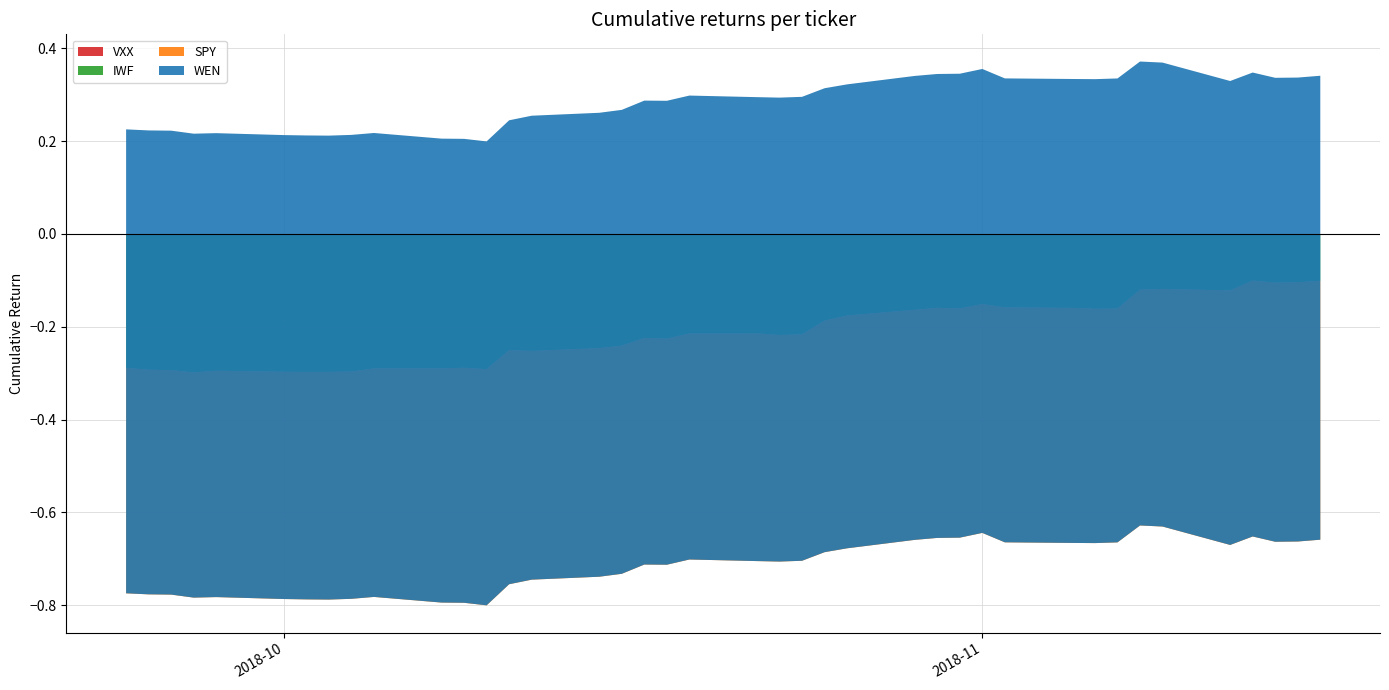

Reading left to right, transcribe all the data shown in this chart.

VXX: 0=0.0	1=0.0	2=0.0	3=0.0	4=0.0	5=0.0	6=0.0	7=0.0	8=0.0	9=0.0	10=0.0	11=0.0	12=0.0	13=0.0	14=0.0	15=0.0	16=0.0	17=0.0	18=0.0	19=0.0	20=0.0	21=0.0	22=0.0	23=0.0	24=0.0	25=0.0	26=0.0	27=0.0	28=0.0	29=0.0	30=0.0	31=0.0	32=0.0	33=0.0	34=0.0	35=0.0	36=0.0	37=0.0	38=0.0	39=0.0
WEN: 0=1.0	1=1.0	2=1.0	3=1.0	4=1.0	5=1.0	6=1.0	7=1.0	8=1.0	9=1.0	10=1.0	11=1.0	12=1.0	13=1.0	14=1.0	15=1.0	16=1.0	17=1.0	18=1.0	19=1.0	20=1.0	21=1.0	22=1.0	23=1.0	24=1.0	25=1.0	26=1.0	27=1.0	28=1.0	29=1.0	30=1.0	31=1.0	32=1.0	33=1.0	34=1.0	35=1.0	36=1.0	37=1.0	38=1.0	39=1.0
IWF: 0=-0.3	1=-0.3	2=-0.3	3=-0.3	4=-0.3	5=-0.3	6=-0.3	7=-0.3	8=-0.3	9=-0.3	10=-0.3	11=-0.3	12=-0.3	13=-0.3	14=-0.3	15=-0.2	16=-0.2	17=-0.2	18=-0.2	19=-0.2	20=-0.2	21=-0.2	22=-0.2	23=-0.2	24=-0.2	25=-0.2	26=-0.2	27=-0.2	28=-0.2	29=-0.2	30=-0.2	31=-0.2	32=-0.2	33=-0.1	34=-0.1	35=-0.1	36=-0.1	37=-0.1	38=-0.1	39=-0.1
SPY: 0=-0.5	1=-0.5	2=-0.5	3=-0.5	4=-0.5	5=-0.5	6=-0.5	7=-0.5	8=-0.5	9=-0.5	10=-0.5	11=-0.5	12=-0.5	13=-0.5	14=-0.5	15=-0.5	16=-0.5	17=-0.5	18=-0.5	19=-0.5	20=-0.5	21=-0.5	22=-0.5	23=-0.5	24=-0.5	25=-0.5	26=-0.5	27=-0.5	28=-0.5	29=-0.5	30=-0.5	31=-0.5	32=-0.5	33=-0.5	34=-0.5	35=-0.5	36=-0.6	37=-0.6	38=-0.6	39=-0.6